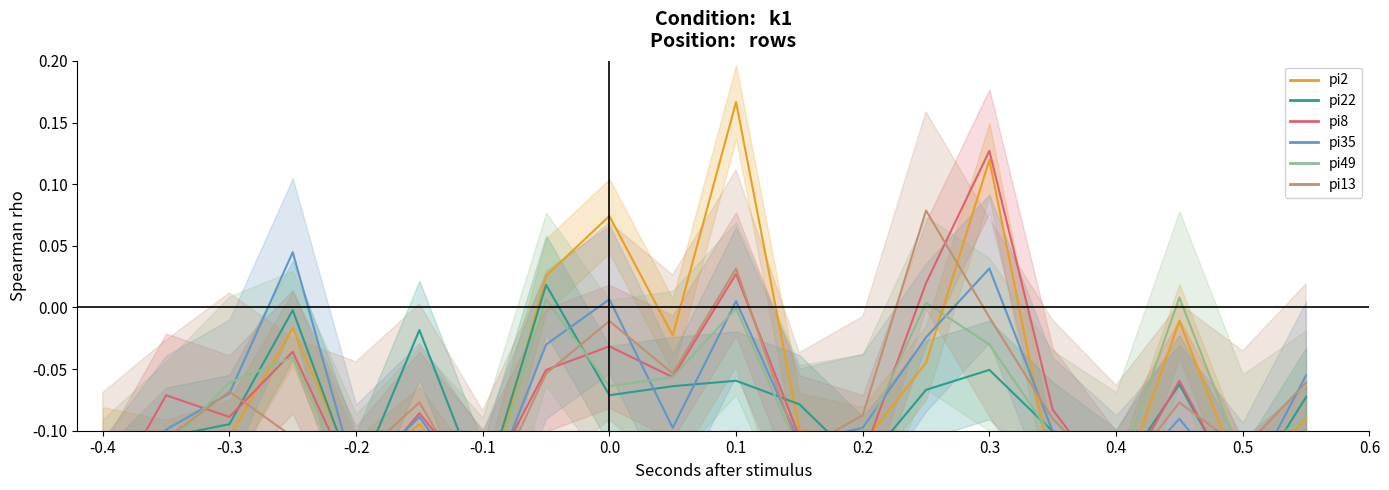

At which label does pi49 reach its minimum?

-0.4